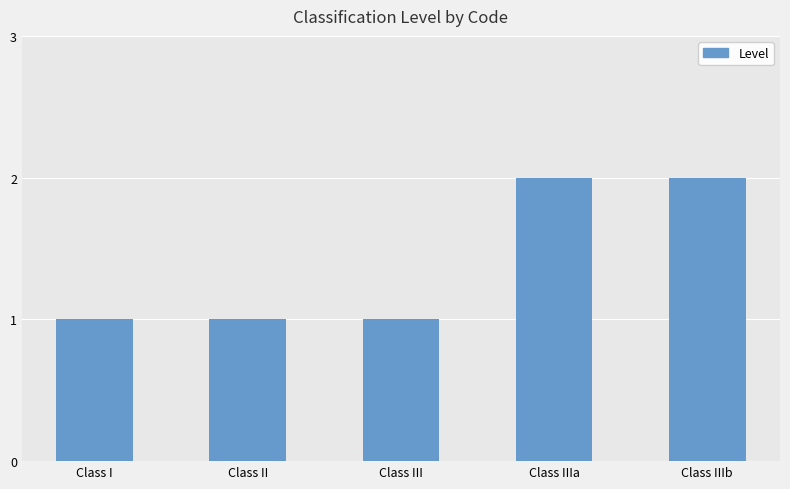

Approximately how many times larger is the value at Class II compared to Class I?

1.0